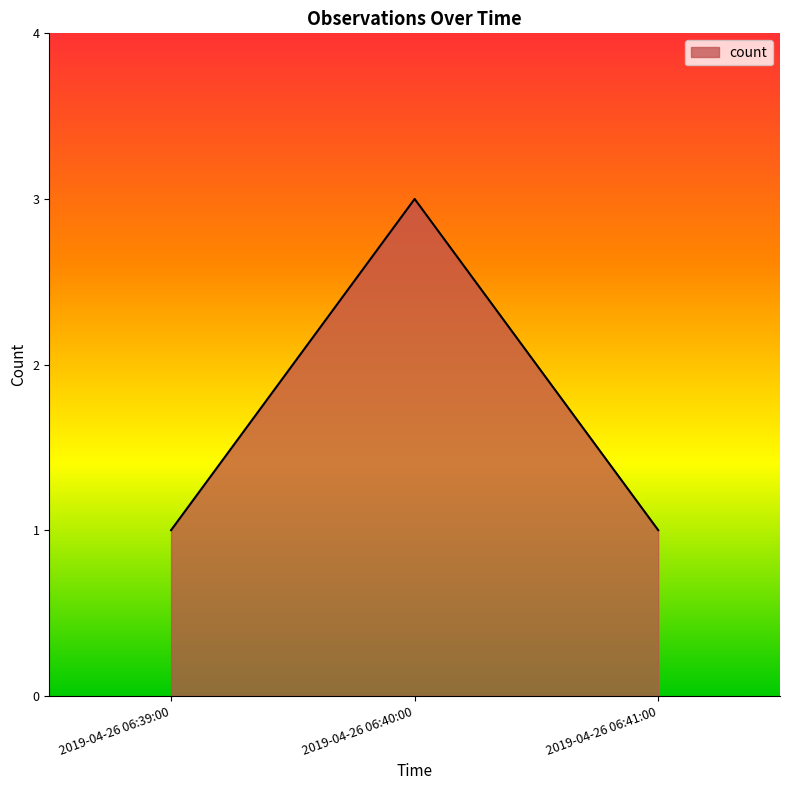

Approximately how many times larger is the value at 2019-04-26 06:39:00 compared to 2019-04-26 06:41:00?

1.0